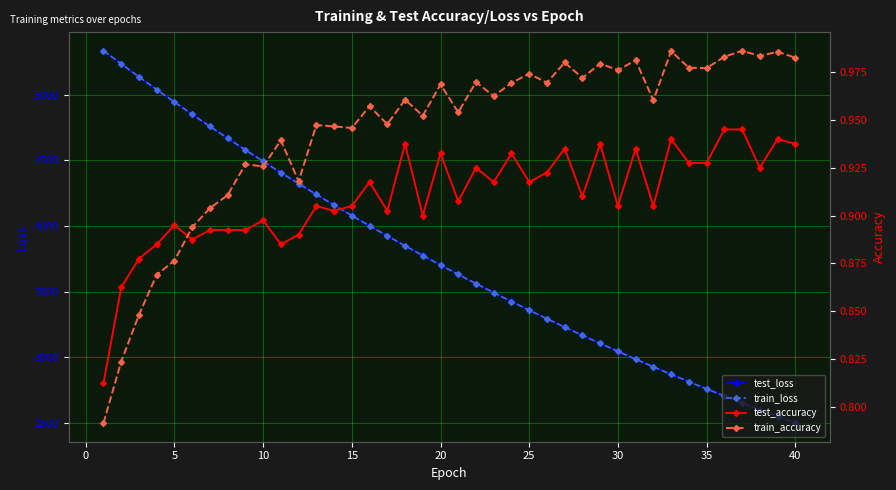

What is the difference between the maximum and minimum values in the train_loss series?

2838.6